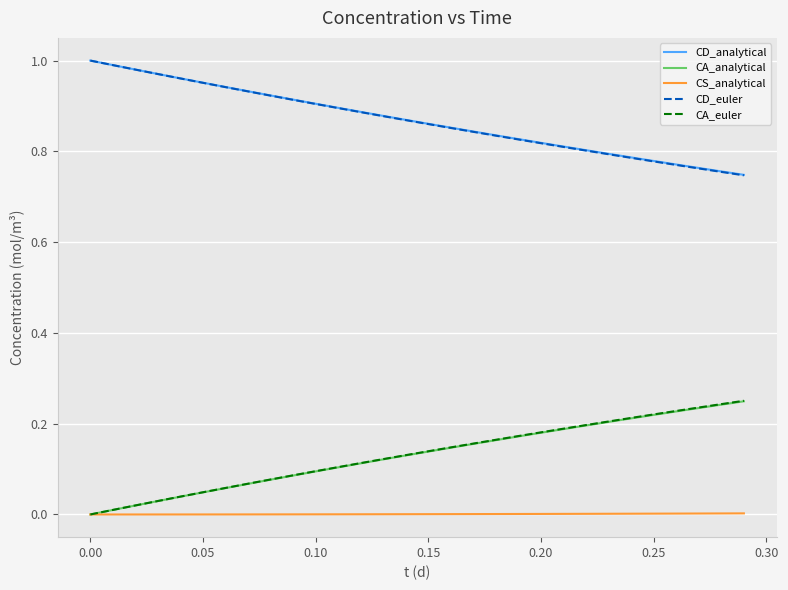

What is the sum of all CA_euler values?

3.9